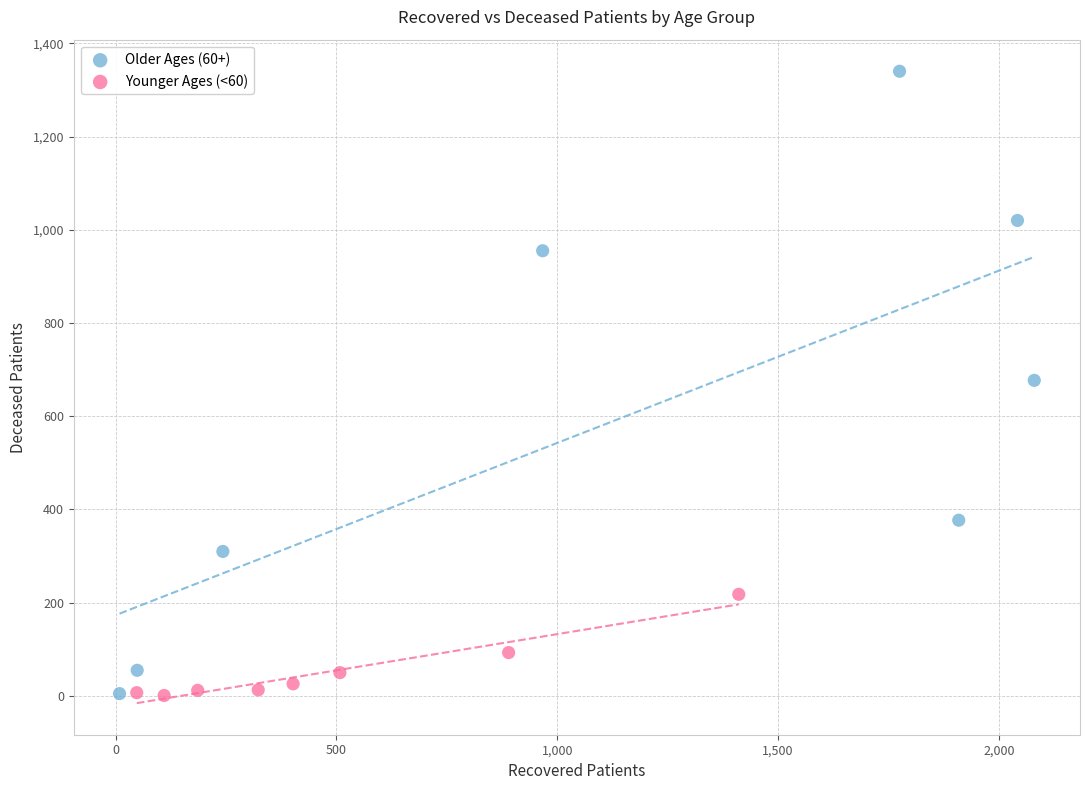

Which series has the widest spread of Y values?

Older Ages (60+)